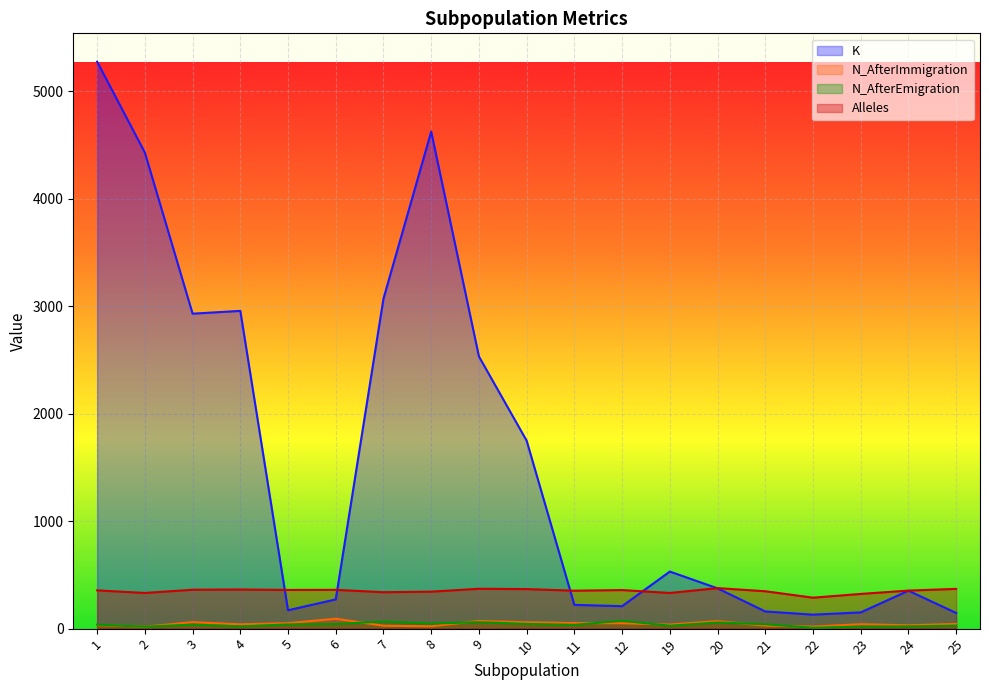

Rank the categories by N_AfterEmigration value from lowest to highest.

22, 2, 23, 4, 24, 19, 25, 11, 1, 3, 5, 21, 6, 10, 8, 20, 9, 7, 12